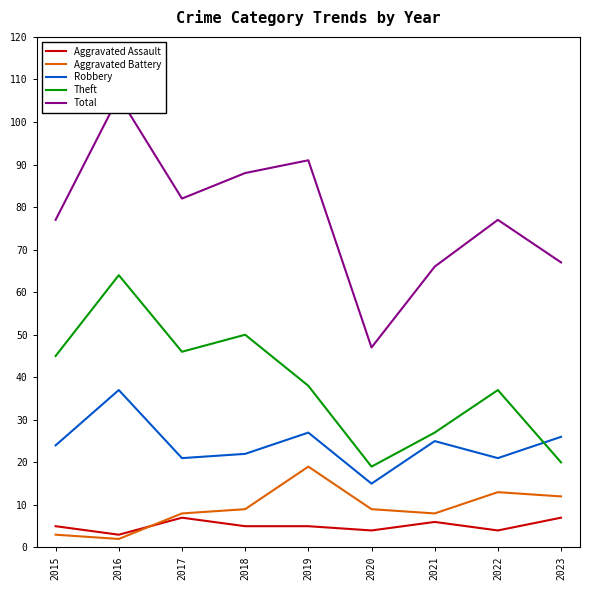

In Total, how many points are lower than both neighbors (excluding endpoints)?

2